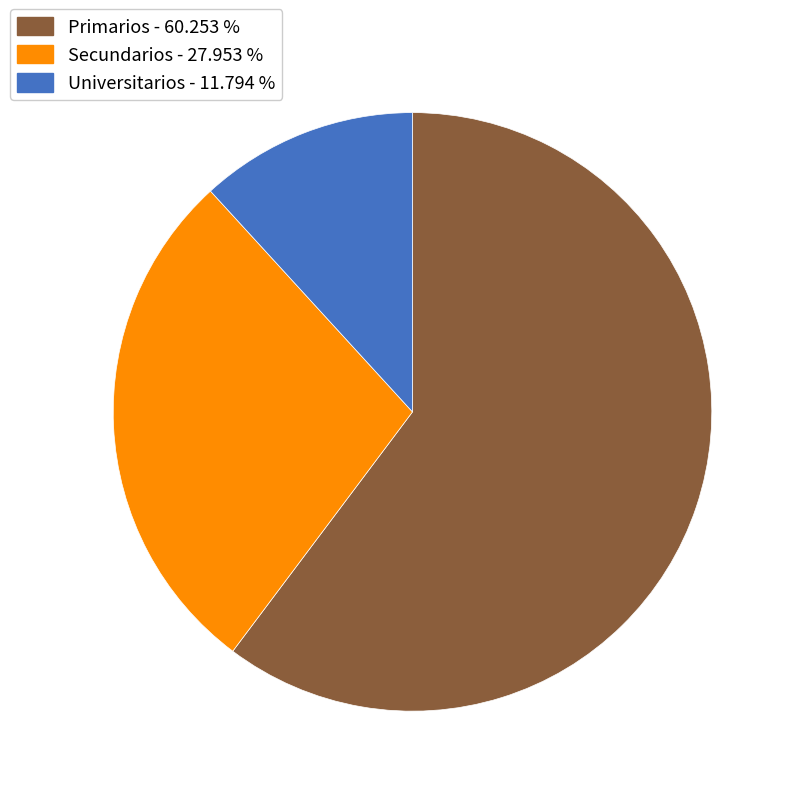

Which slice represents more than half of the pie?

Primarios